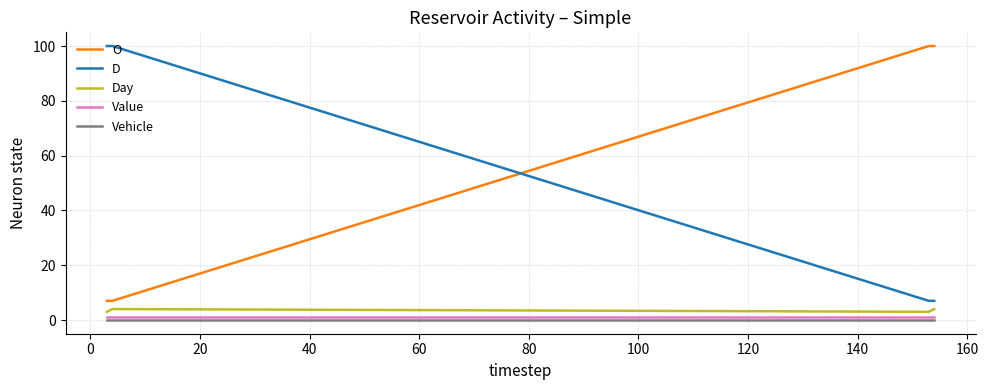

What are all the series names shown in the legend?

O, D, Day, Value, Vehicle